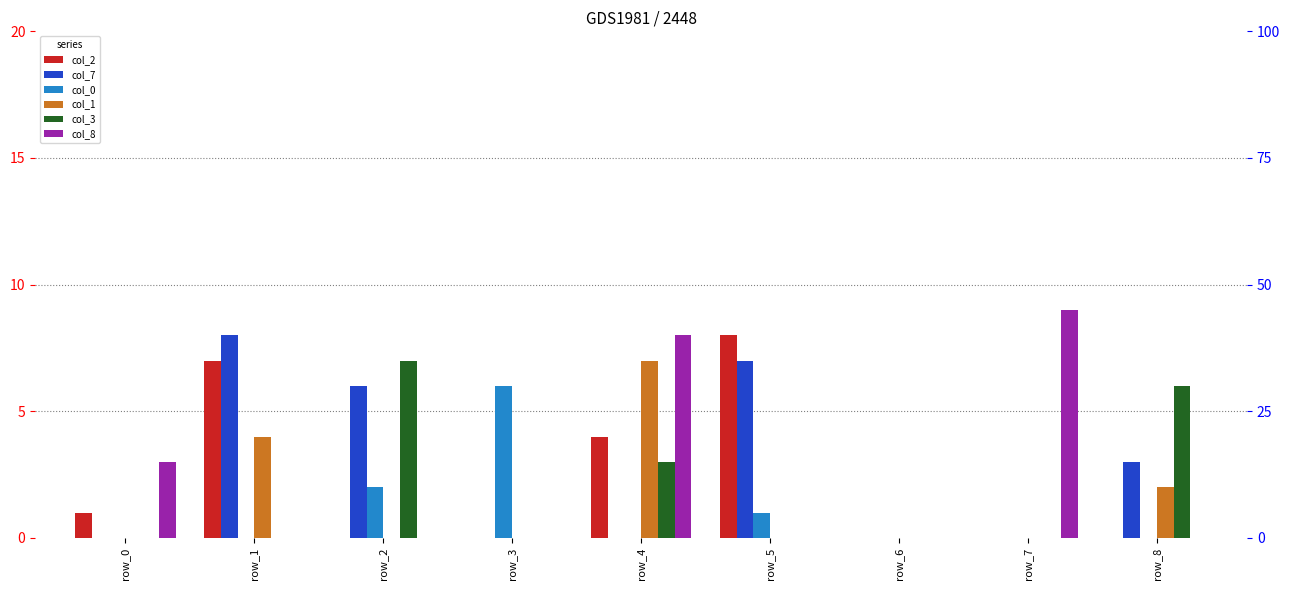

What is the greatest value displayed?

9